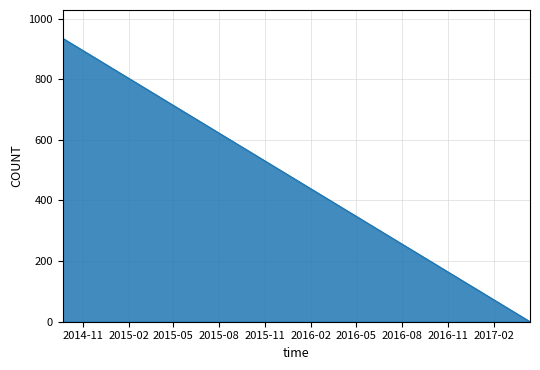

What is the sum of all values?

3324